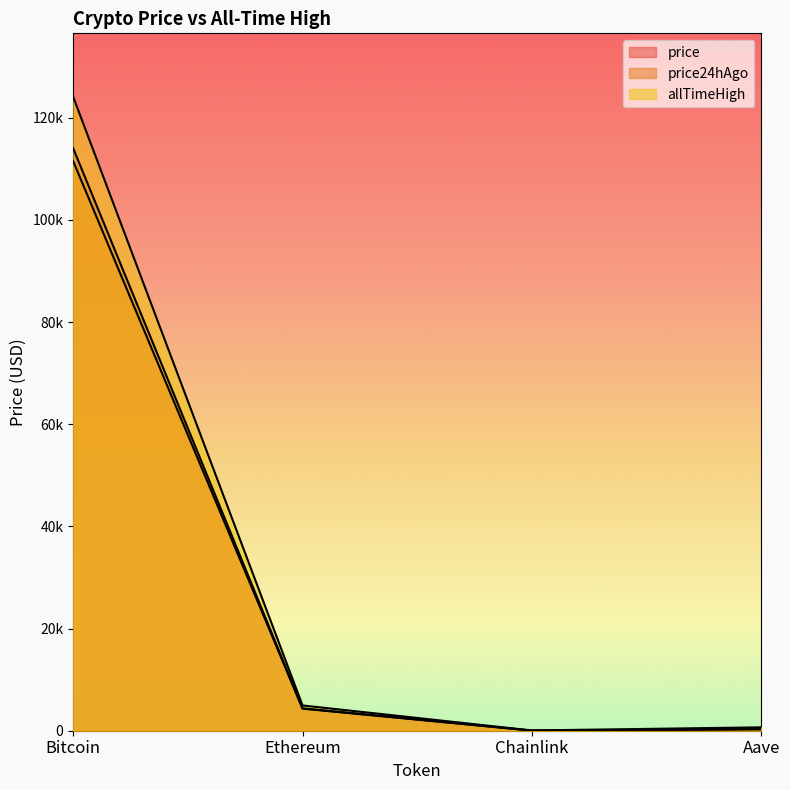

At which label does price24hAgo reach its minimum?

Chainlink